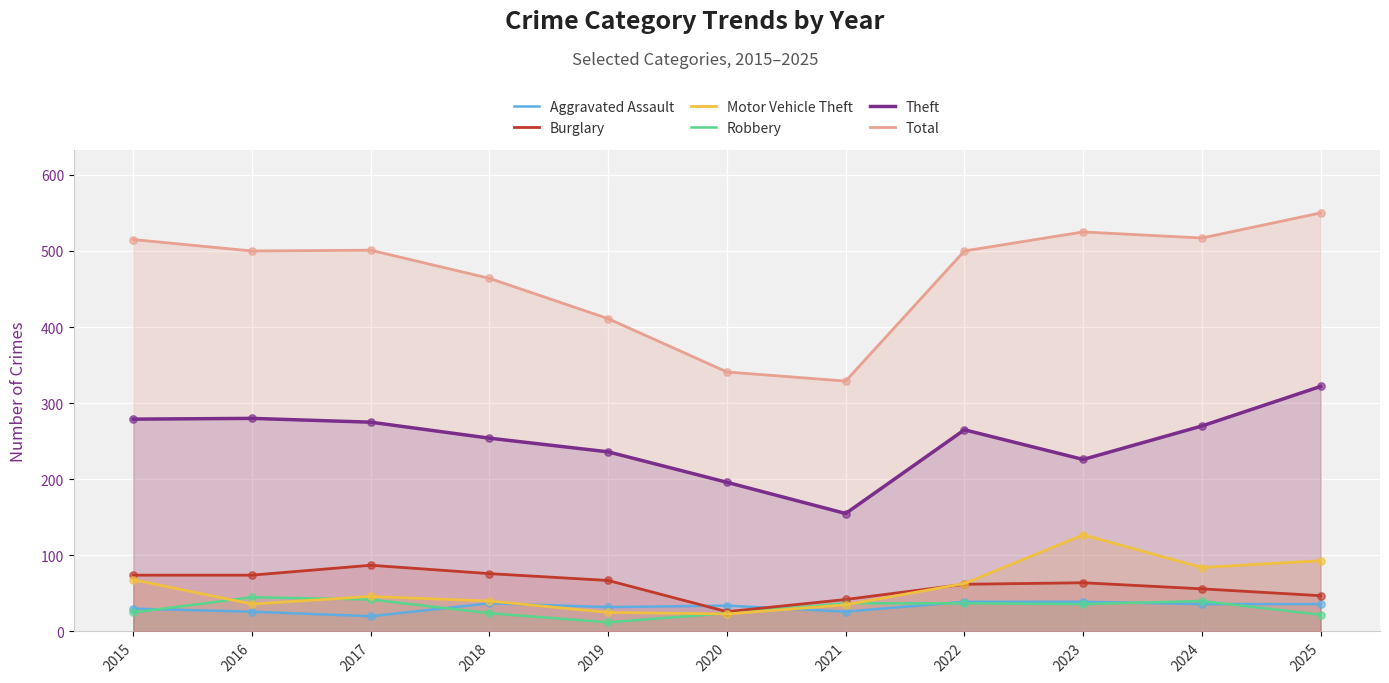

Which series has the largest total across all categories?

Total